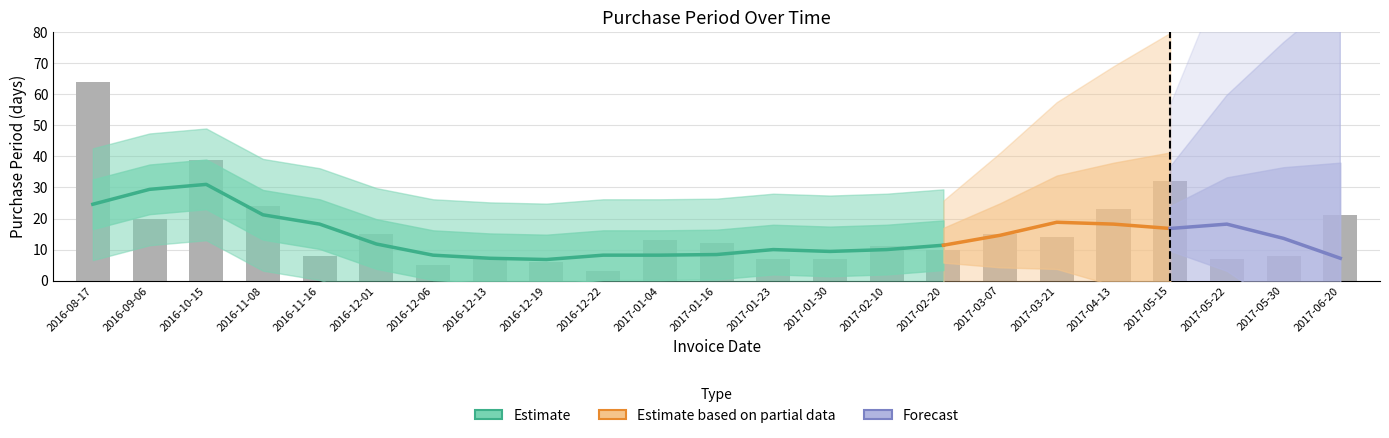

List the labels in order of value, largest first.

2016-08-17, 2016-10-15, 2017-05-15, 2016-11-08, 2017-04-13, 2017-06-20, 2016-09-06, 2016-12-01, 2017-03-07, 2017-03-21, 2017-01-04, 2017-01-16, 2017-02-10, 2017-02-20, 2016-11-16, 2017-05-30, 2016-12-13, 2017-01-23, 2017-01-30, 2017-05-22, 2016-12-19, 2016-12-06, 2016-12-22